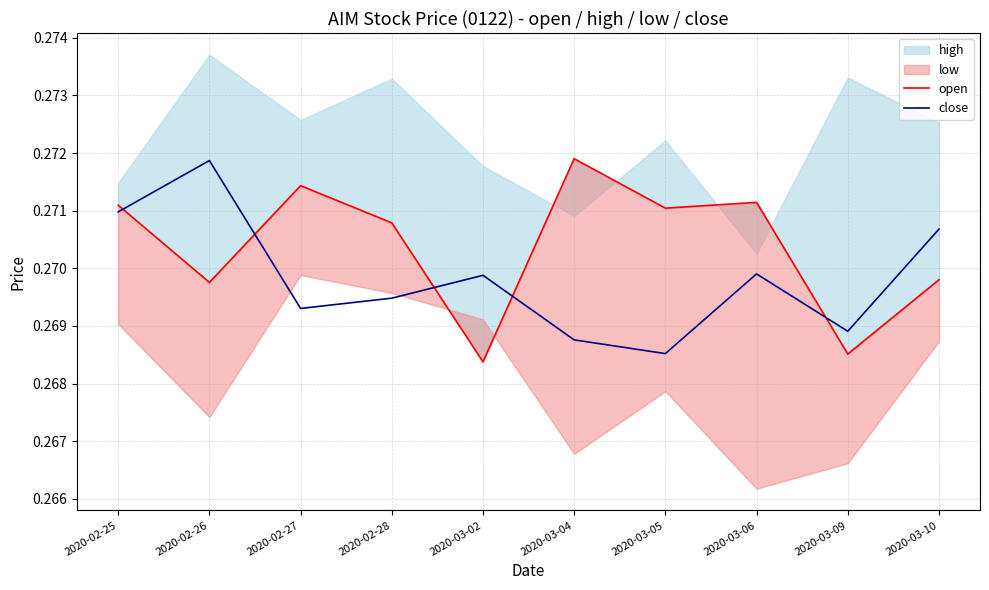

Is it true that close equals 0.3 at 2020-03-06?

True